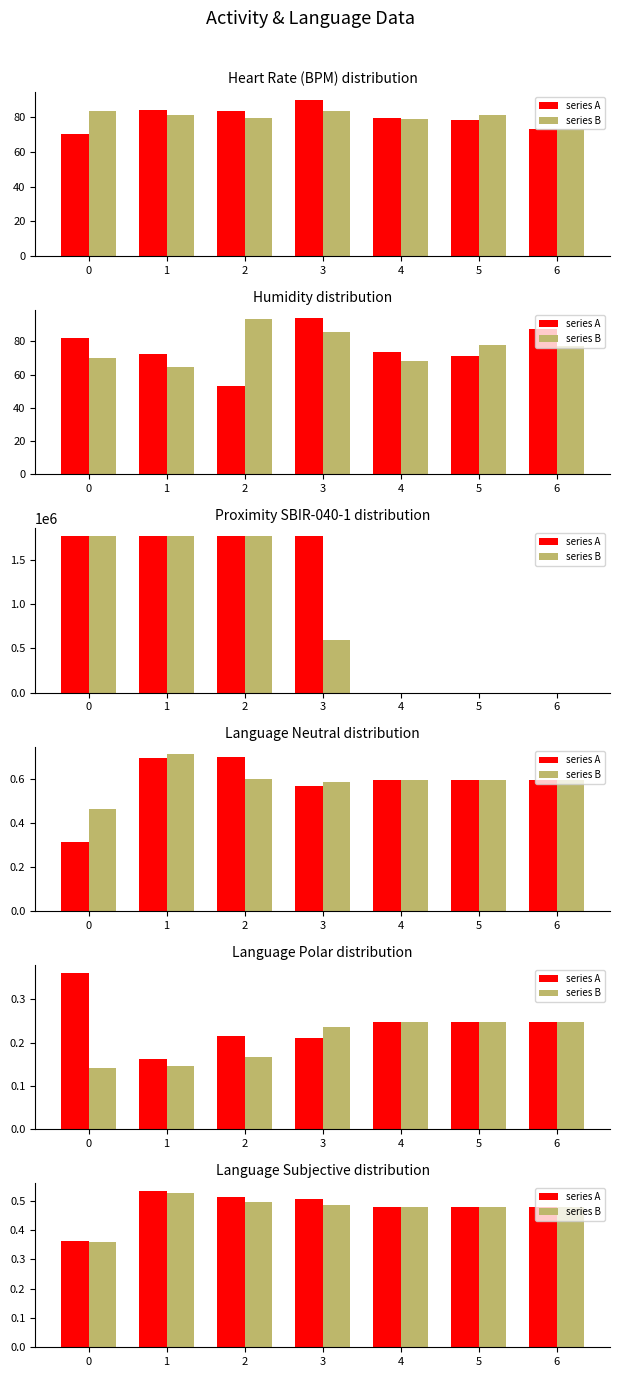

What is the value of the series B bar at the 2nd from the left?

0.5